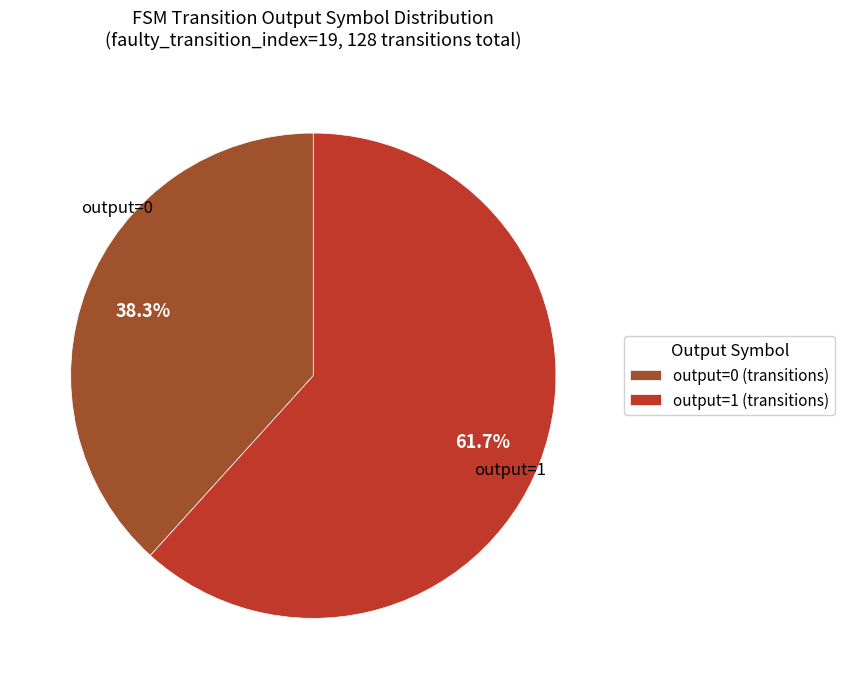

How many segments does this pie chart have?

2